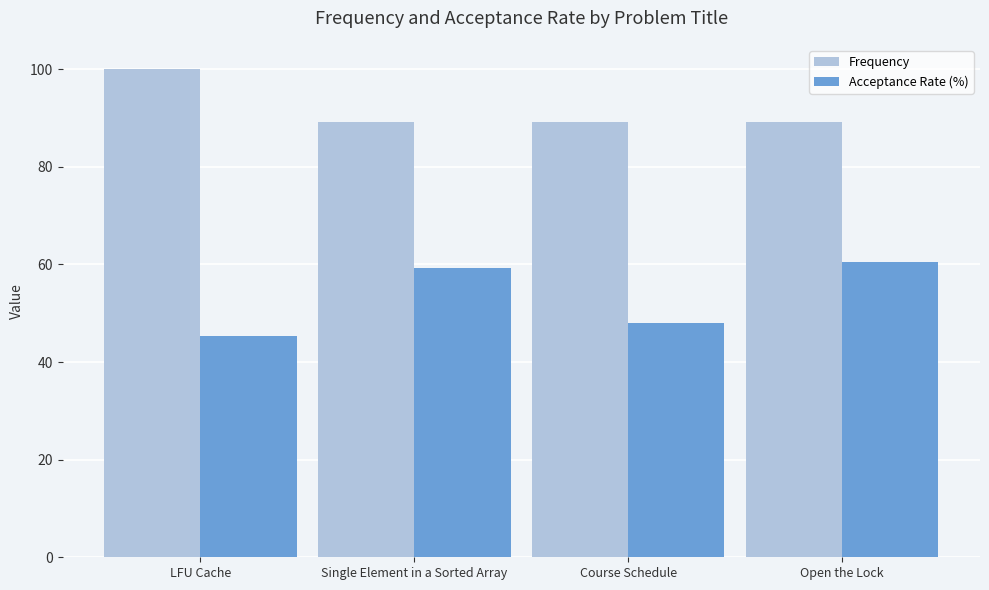

Is the value of Frequency at LFU Cache greater than the value of Acceptance Rate (%) at LFU Cache?

Yes